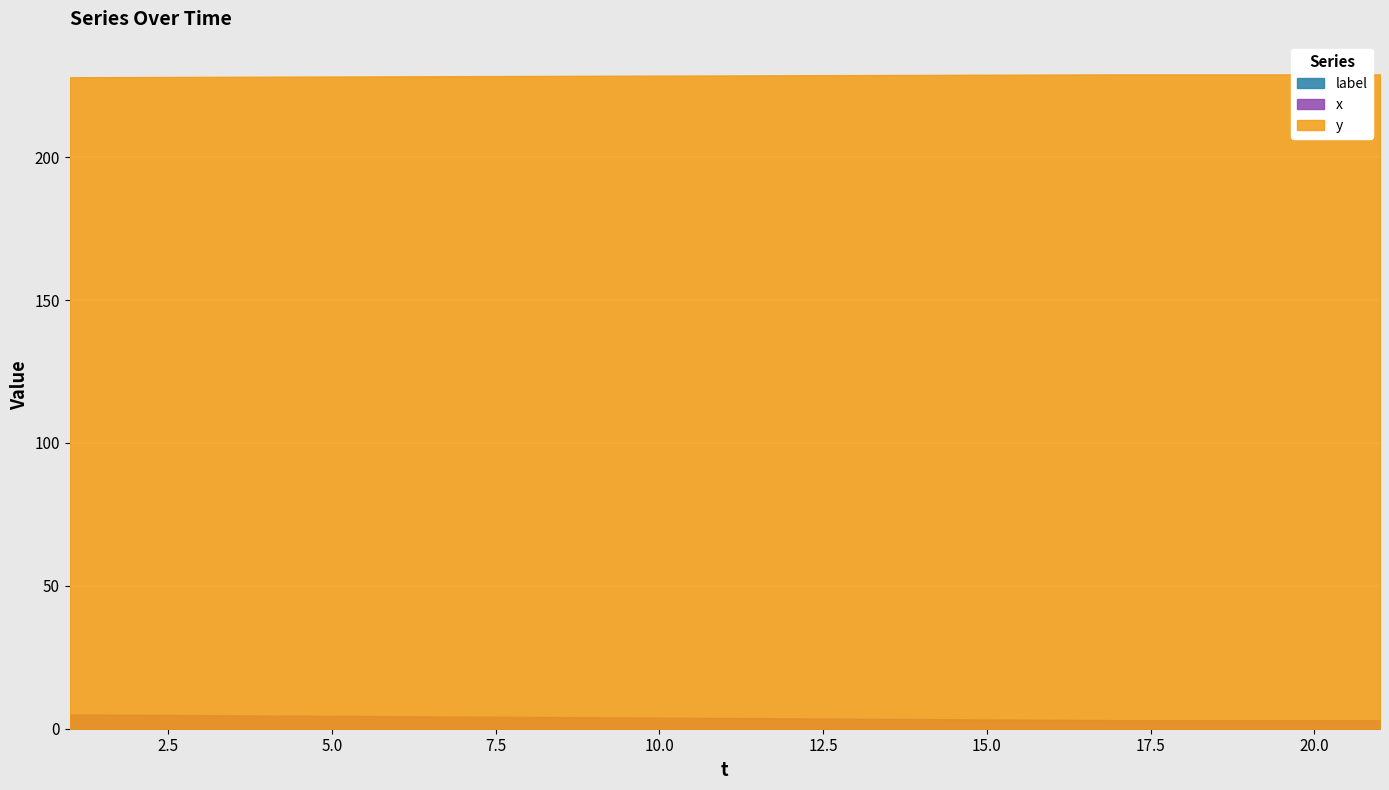

What is the difference between the maximum and minimum values in the y series?

1.0